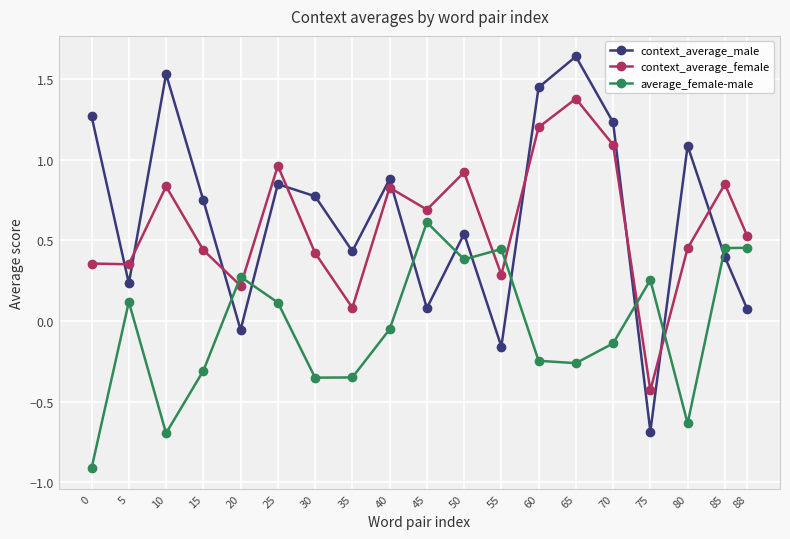

How many data points in context_average_female are less than 0?

1